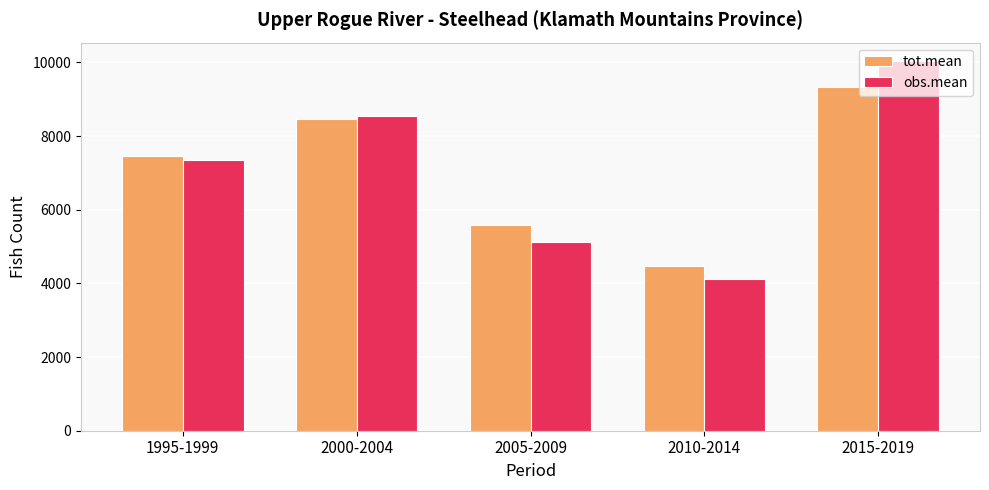

Between 1995-1999 and 2005-2009, which series saw the biggest shift?

obs.mean